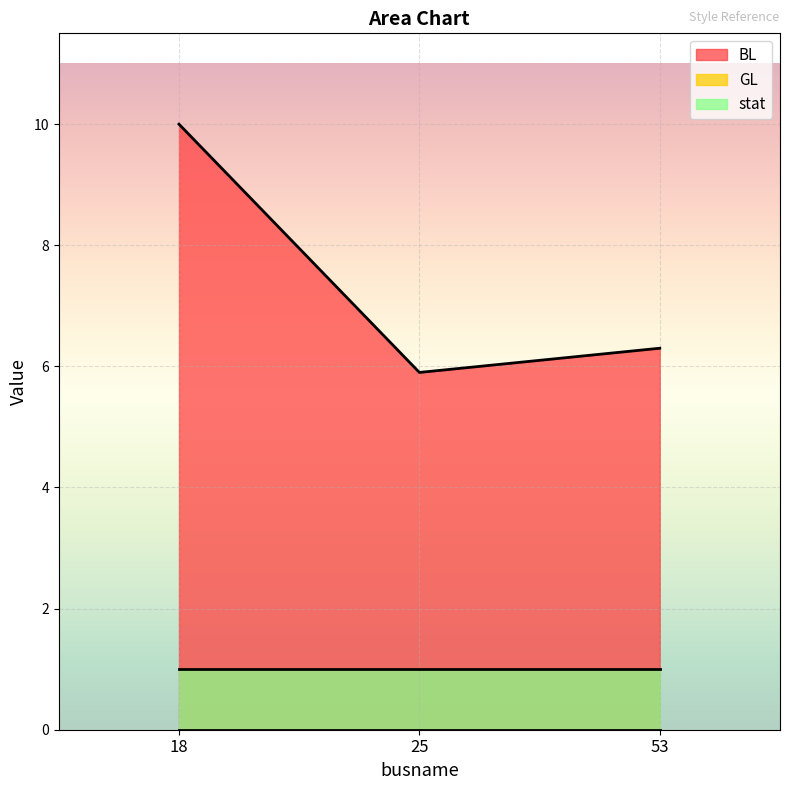

Reading left to right, what are all the values shown in this chart?

BL: 18=10.0	25=5.9	53=6.3
GL: 18=0.0	25=0.0	53=0.0
stat: 18=1.0	25=1.0	53=1.0